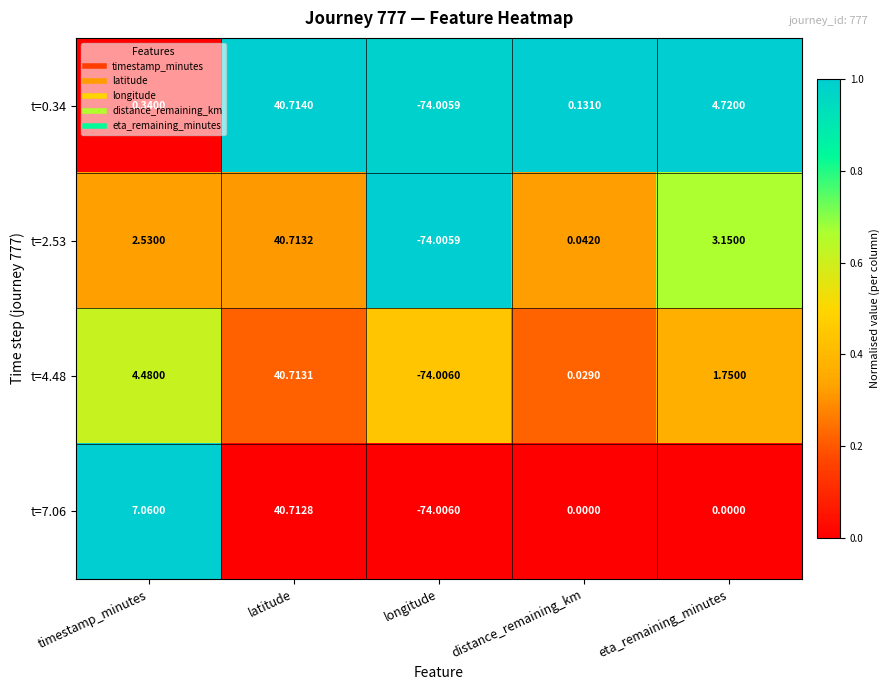

Which label corresponds to the smallest value in the chart?

longitude